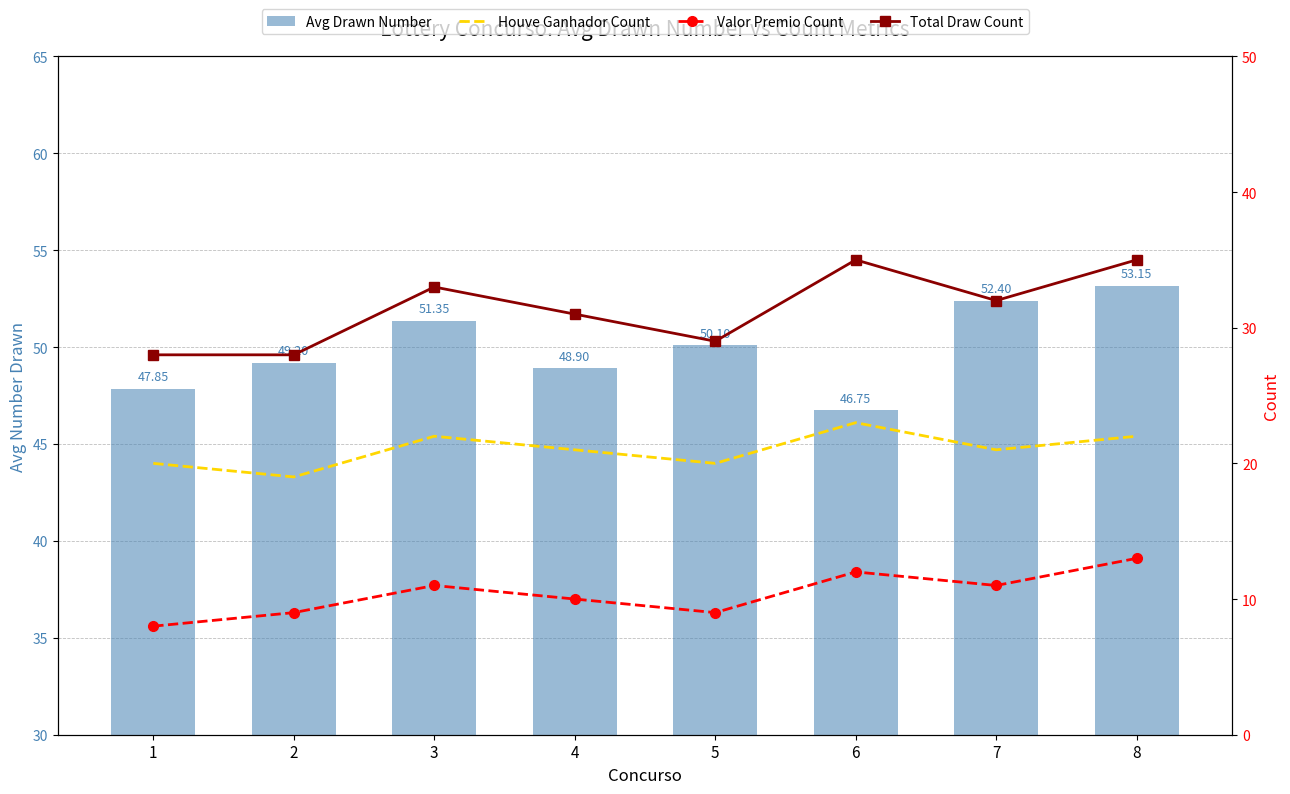

Rank the categories by Total Draw Count value from highest to lowest.

6, 8, 3, 7, 4, 5, 1, 2